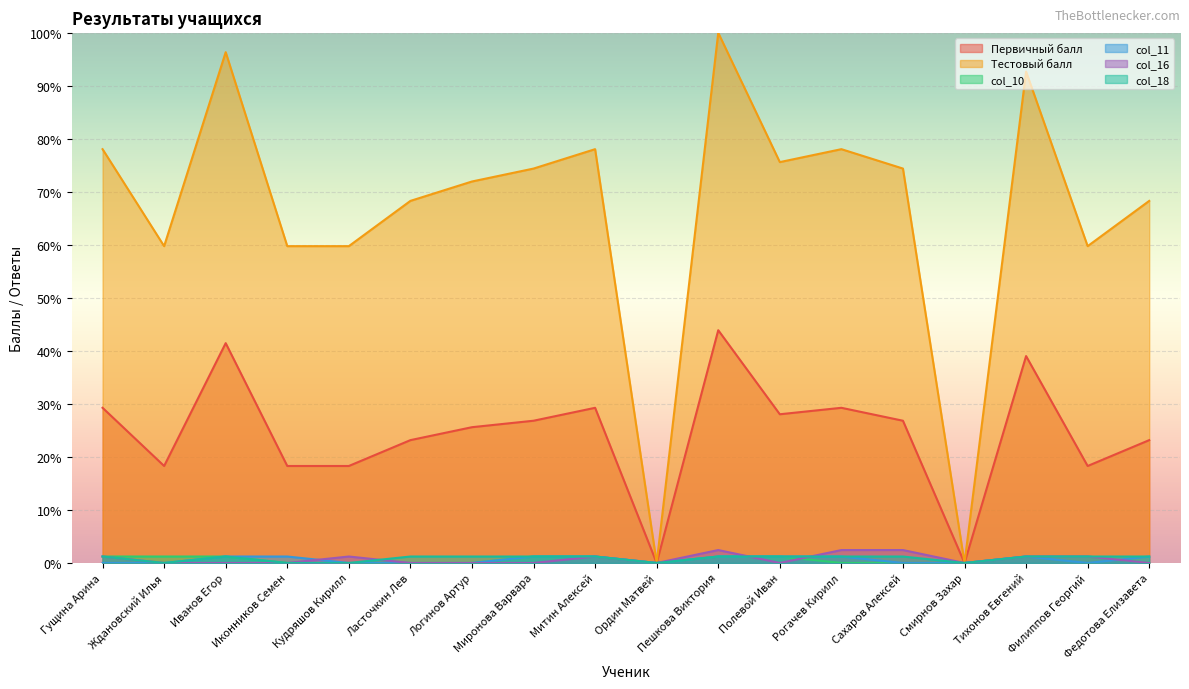

Reading left to right, transcribe all the data shown in this chart.

Первичный балл: Гущина Арина=29.3	Ждановский Илья=18.3	Иванов Егор=41.5	Иконников Семен=18.3	Кудряшов Кирилл=18.3	Ласточкин Лев=23.2	Логинов Артур=25.6	Миронова Варвара=26.8	Митин Алексей=29.3	Ордин Матвей=0.0	Пешкова Виктория=43.9	Полевой Иван=28.0	Рогачев Кирилл=29.3	Сахаров Алексей=26.8	Смирнов Захар=0.0	Тихонов Евгений=39.0	Филиппов Георгий=18.3	Федотова Елизавета=23.2
Тестовый балл: Гущина Арина=78.0	Ждановский Илья=59.8	Иванов Егор=96.3	Иконников Семен=59.8	Кудряшов Кирилл=59.8	Ласточкин Лев=68.3	Логинов Артур=72.0	Миронова Варвара=74.4	Митин Алексей=78.0	Ордин Матвей=0.0	Пешкова Виктория=100.0	Полевой Иван=75.6	Рогачев Кирилл=78.0	Сахаров Алексей=74.4	Смирнов Захар=0.0	Тихонов Евгений=92.7	Филиппов Георгий=59.8	Федотова Елизавета=68.3
col_10: Гущина Арина=1.2	Ждановский Илья=1.2	Иванов Егор=1.2	Иконников Семен=0.0	Кудряшов Кирилл=0.0	Ласточкин Лев=0.0	Логинов Артур=0.0	Миронова Варвара=1.2	Митин Алексей=1.2	Ордин Матвей=0.0	Пешкова Виктория=1.2	Полевой Иван=1.2	Рогачев Кирилл=0.0	Сахаров Алексей=0.0	Смирнов Захар=0.0	Тихонов Евгений=1.2	Филиппов Георгий=1.2	Федотова Елизавета=0.0
col_11: Гущина Арина=0.0	Ждановский Илья=0.0	Иванов Егор=1.2	Иконников Семен=1.2	Кудряшов Кирилл=0.0	Ласточкин Лев=0.0	Логинов Артур=0.0	Миронова Варвара=1.2	Митин Алексей=1.2	Ордин Матвей=0.0	Пешкова Виктория=1.2	Полевой Иван=1.2	Рогачев Кирилл=1.2	Сахаров Алексей=0.0	Смирнов Захар=0.0	Тихонов Евгений=1.2	Филиппов Георгий=0.0	Федотова Елизавета=1.2
col_16: Гущина Арина=1.2	Ждановский Илья=0.0	Иванов Егор=0.0	Иконников Семен=0.0	Кудряшов Кирилл=1.2	Ласточкин Лев=0.0	Логинов Артур=0.0	Миронова Варвара=0.0	Митин Алексей=1.2	Ордин Матвей=0.0	Пешкова Виктория=2.4	Полевой Иван=0.0	Рогачев Кирилл=2.4	Сахаров Алексей=2.4	Смирнов Захар=0.0	Тихонов Евгений=1.2	Филиппов Георгий=1.2	Федотова Елизавета=0.0
col_18: Гущина Арина=1.2	Ждановский Илья=0.0	Иванов Егор=1.2	Иконников Семен=0.0	Кудряшов Кирилл=0.0	Ласточкин Лев=1.2	Логинов Артур=1.2	Миронова Варвара=1.2	Митин Алексей=1.2	Ордин Матвей=0.0	Пешкова Виктория=1.2	Полевой Иван=1.2	Рогачев Кирилл=1.2	Сахаров Алексей=1.2	Смирнов Захар=0.0	Тихонов Евгений=1.2	Филиппов Георгий=1.2	Федотова Елизавета=1.2